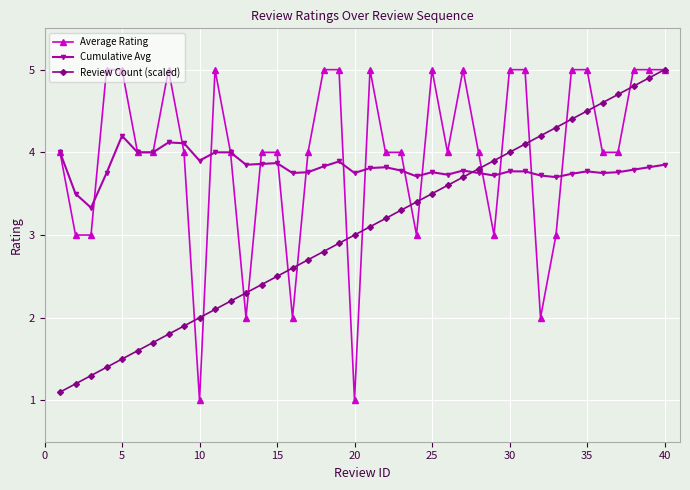

What is the difference between the second highest and second lowest values in the Review Count (scaled) series?

3.7